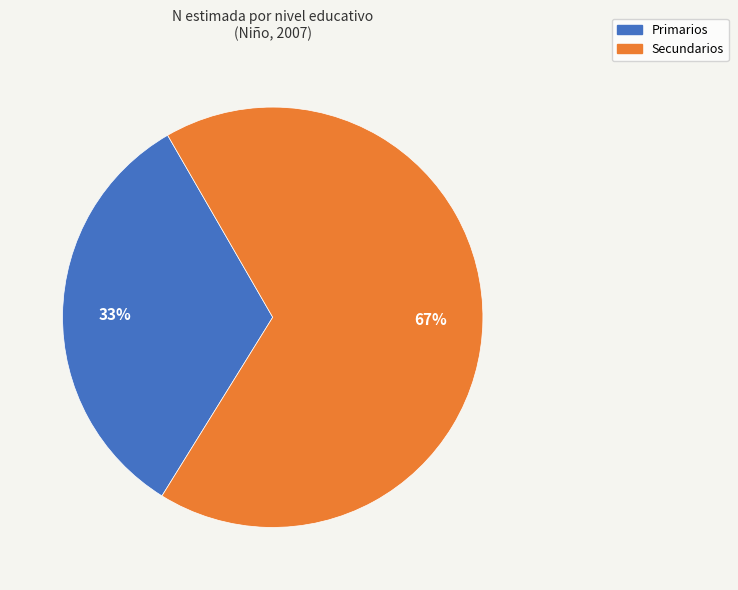

Does any single category account for the majority?

Yes